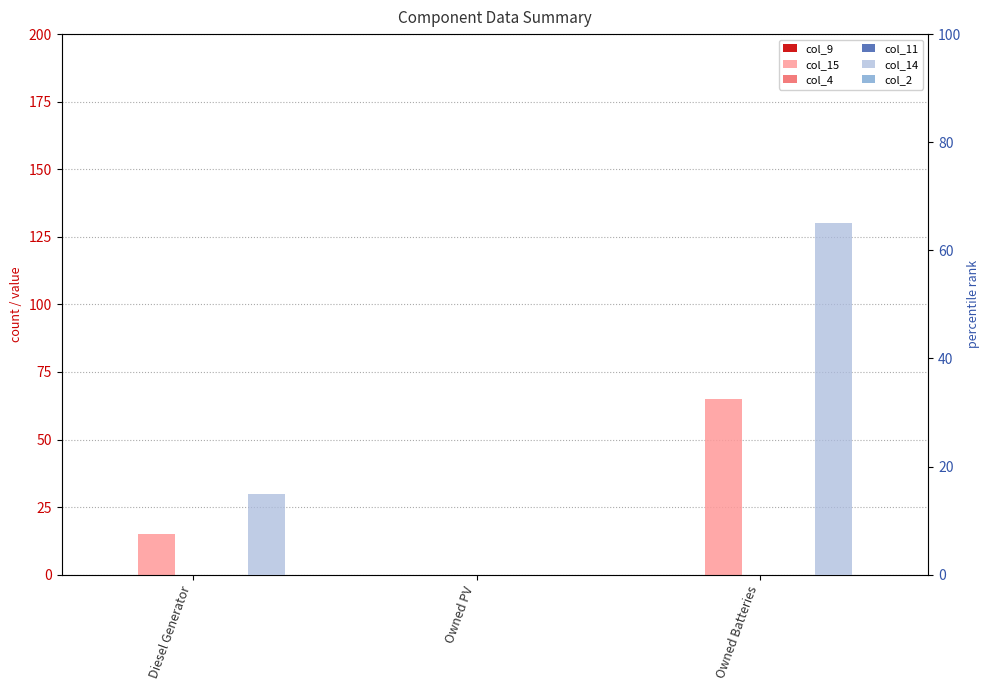

Count the number of categories in the chart.

3